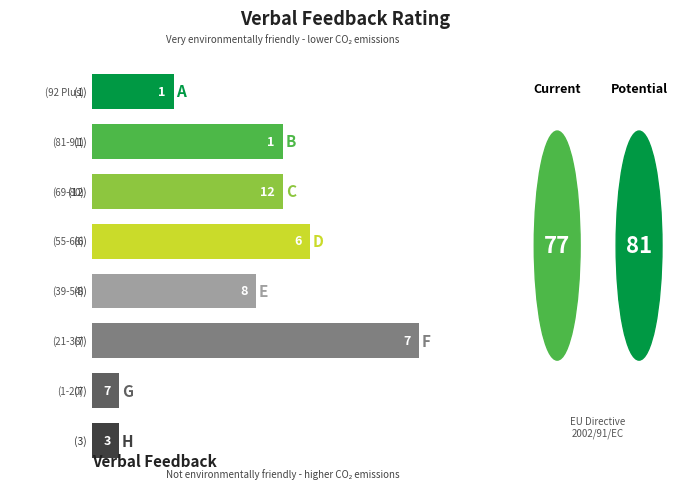

How many bars are there in total?

8